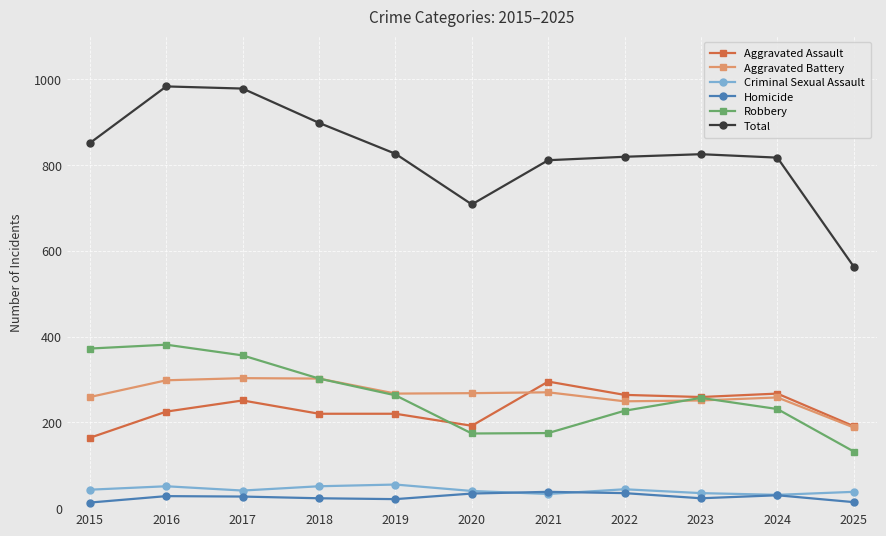

Where does the Robbery series first go above 257?

2015